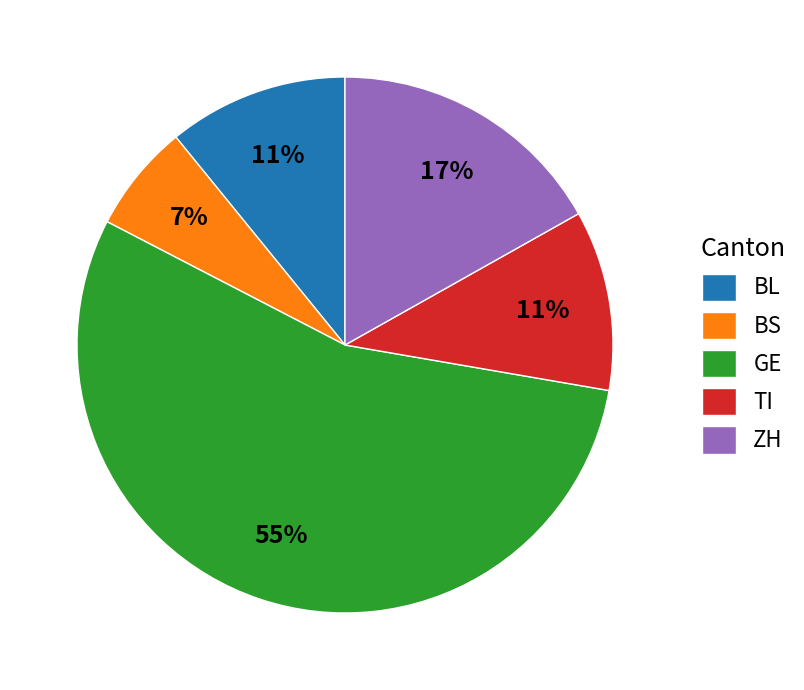

Which category accounts for the majority?

GE